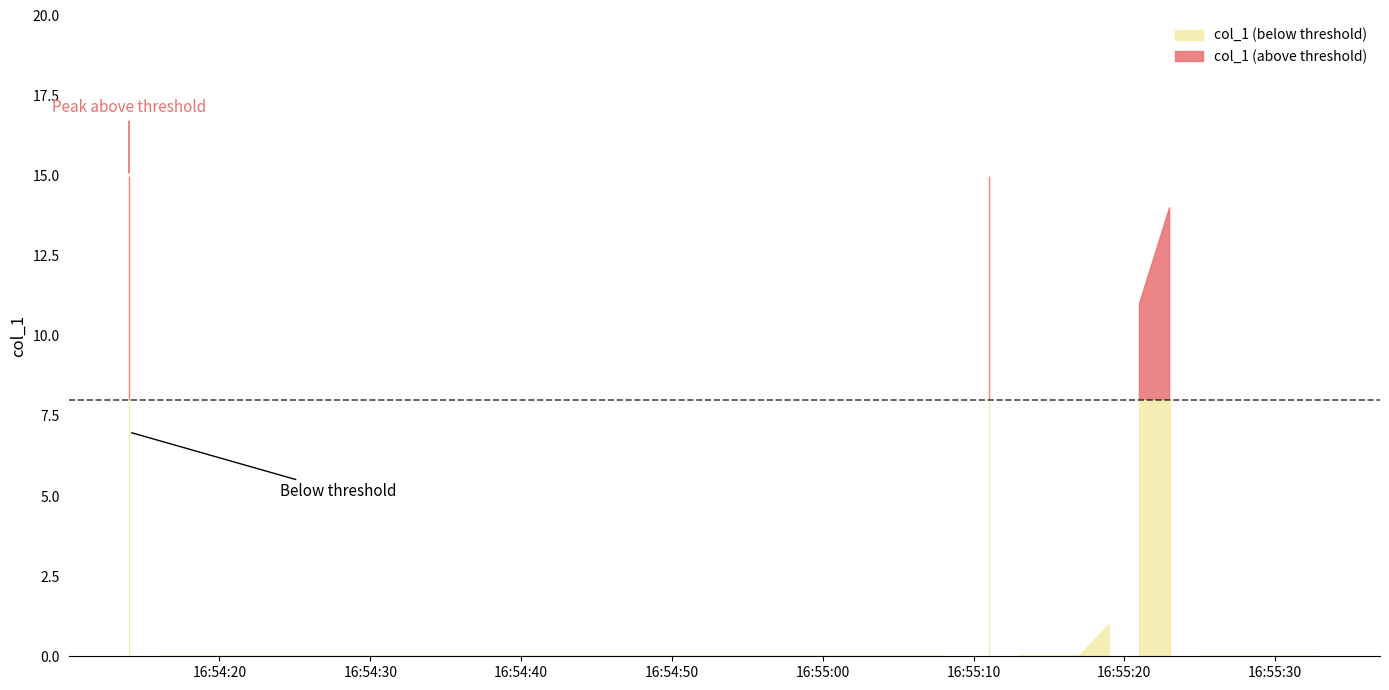

The value at 2019-07-25 16:55:33 is 0. True or false?

True